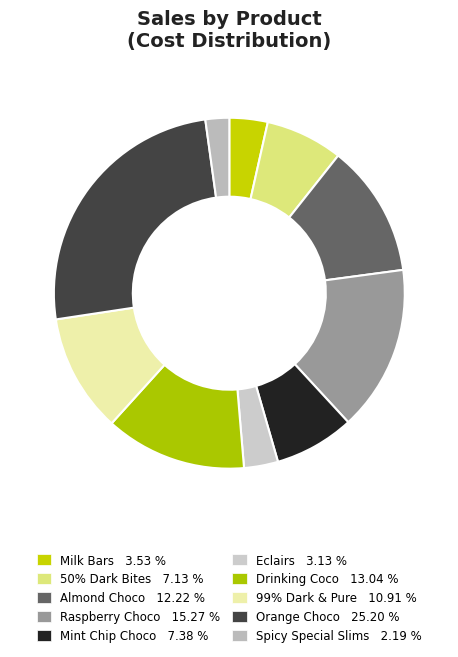

Do Mint Chip Choco and Eclairs together represent more than half of the pie?

No